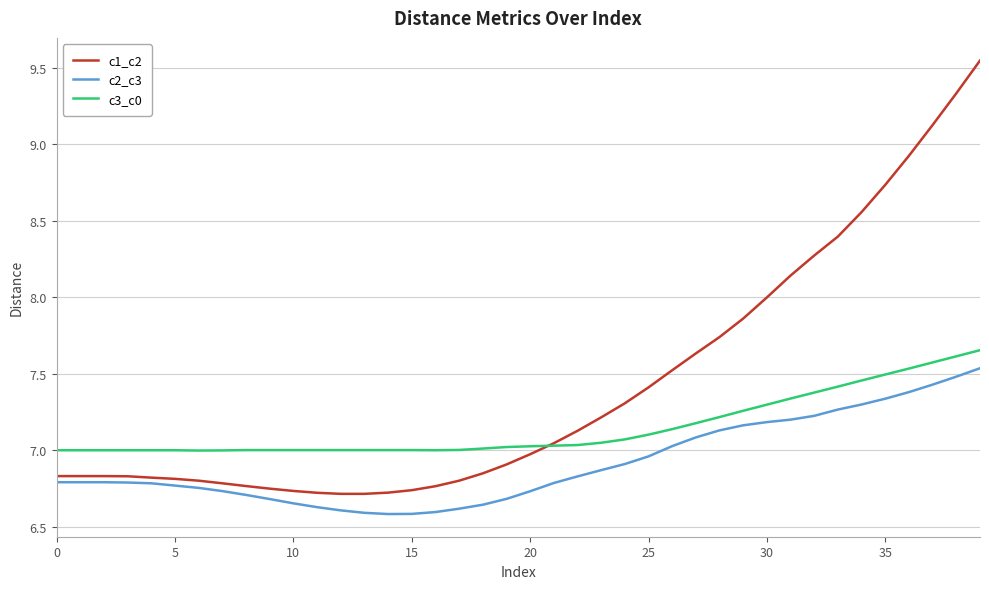

Which series has the largest total across all categories?

c1_c2